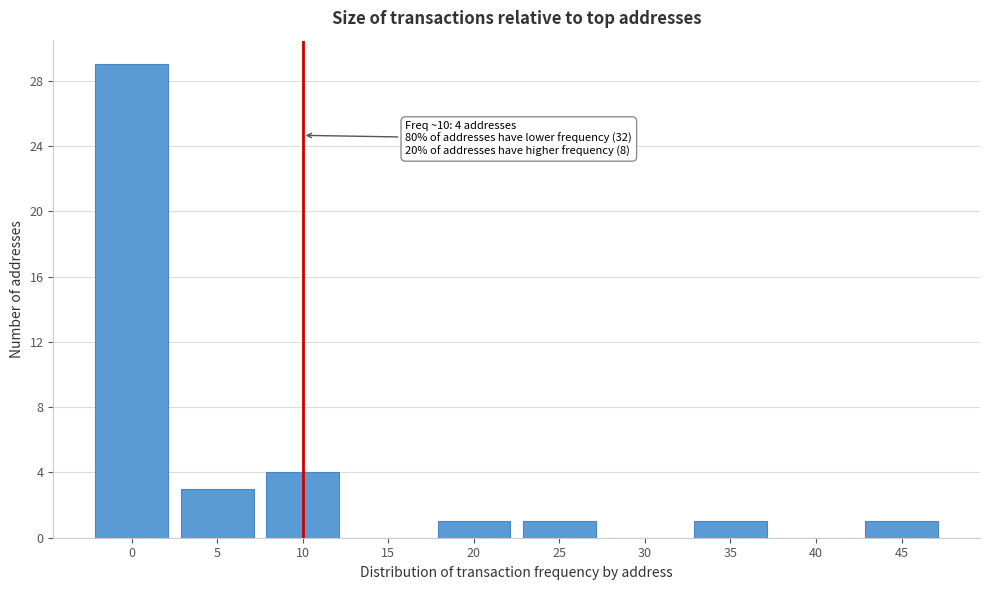

Reading left to right, list all the values displayed in this chart.

0=29	5=3	10=4	15=0	20=1	25=1	30=0	35=1	40=0	45=1